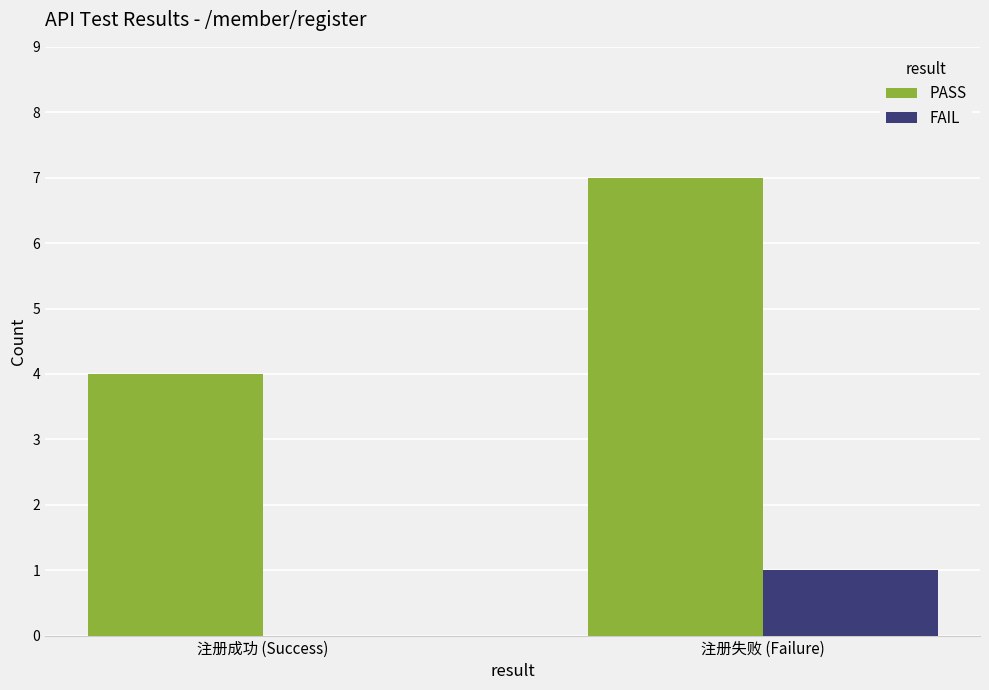

At which label does FAIL reach its peak?

注册失败 (Failure)